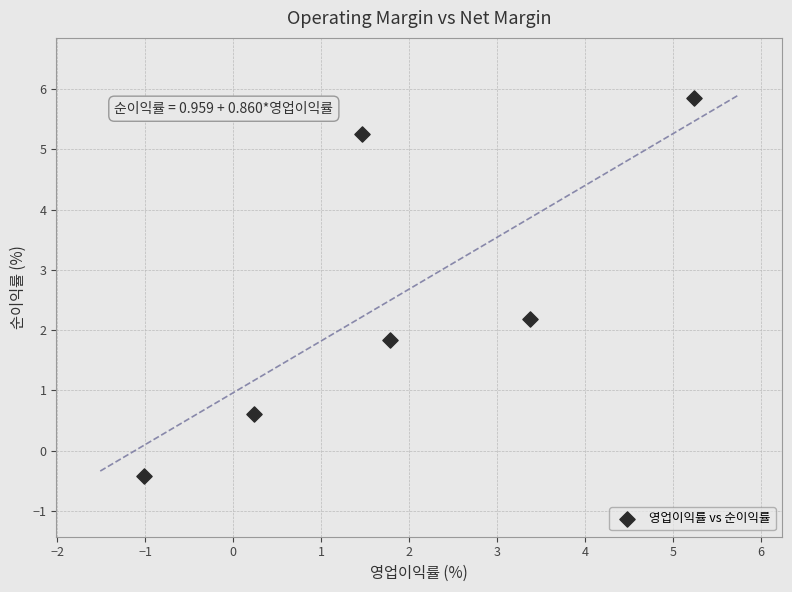

What is the range of X values (max minus min)?

6.2